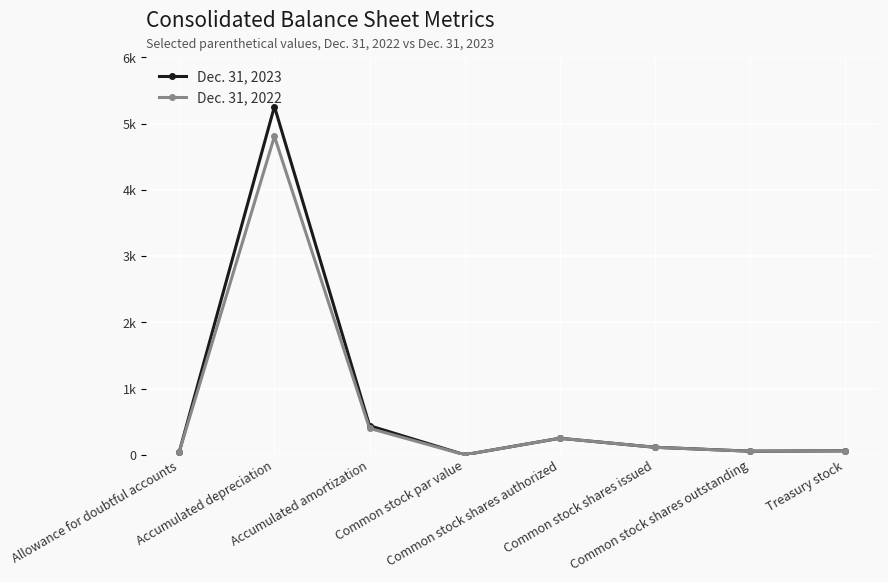

Which series has the widest spread of values?

Dec. 31, 2023